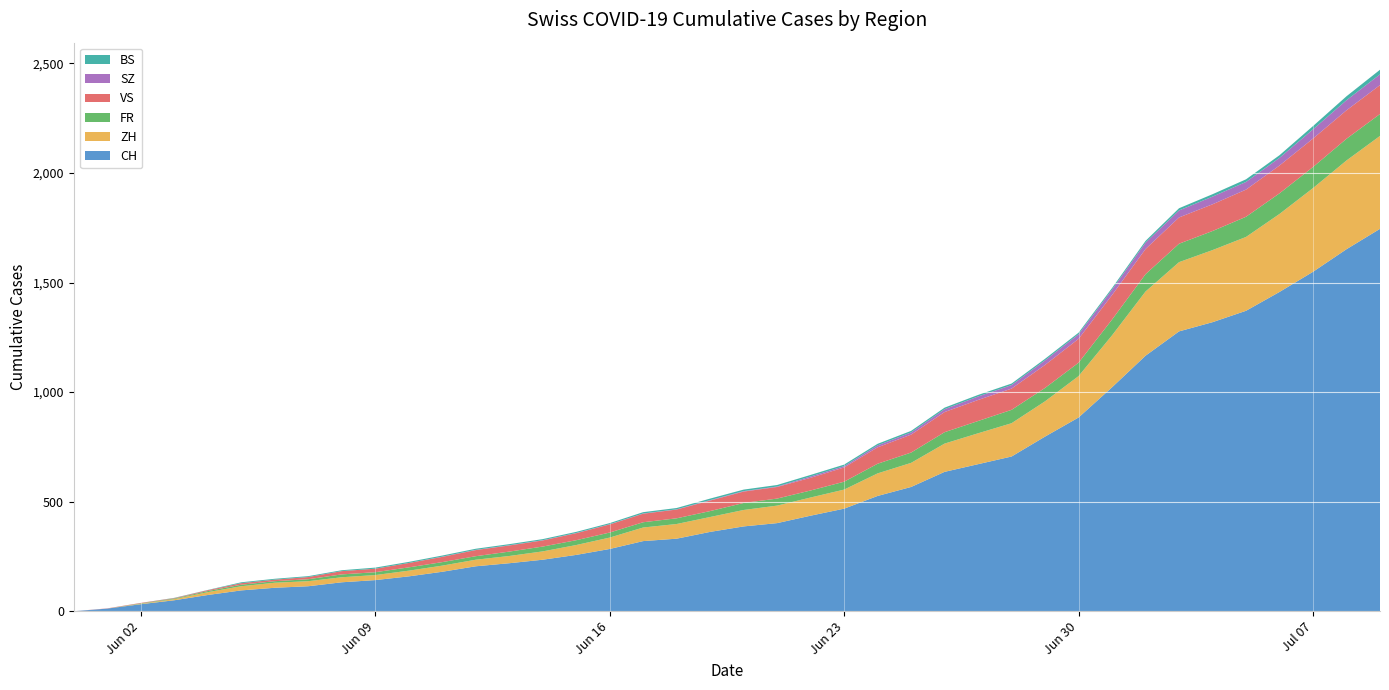

Reading left to right, transcribe all the data shown in this chart.

CH: 2020-05-31=0	2020-06-01=12	2020-06-02=32	2020-06-03=50	2020-06-04=74	2020-06-05=95	2020-06-06=107	2020-06-07=114	2020-06-08=132	2020-06-09=142	2020-06-10=159	2020-06-11=180	2020-06-12=205	2020-06-13=219	2020-06-14=235	2020-06-15=257	2020-06-16=284	2020-06-17=320	2020-06-18=331	2020-06-19=362	2020-06-20=387	2020-06-21=402	2020-06-22=436	2020-06-23=468	2020-06-24=526	2020-06-25=567	2020-06-26=636	2020-06-27=671	2020-06-28=706	2020-06-29=797	2020-06-30=884	2020-07-01=1022	2020-07-02=1166	2020-07-03=1277	2020-07-04=1319	2020-07-05=1371	2020-07-06=1457	2020-07-07=1549	2020-07-08=1652	2020-07-09=1745
ZH: 2020-05-31=0	2020-06-01=0	2020-06-02=2	2020-06-03=5	2020-06-04=13	2020-06-05=19	2020-06-06=23	2020-06-07=23	2020-06-08=23	2020-06-09=23	2020-06-10=26	2020-06-11=28	2020-06-12=30	2020-06-13=33	2020-06-14=38	2020-06-15=45	2020-06-16=52	2020-06-17=62	2020-06-18=67	2020-06-19=68	2020-06-20=75	2020-06-21=80	2020-06-22=83	2020-06-23=87	2020-06-24=103	2020-06-25=110	2020-06-26=129	2020-06-27=141	2020-06-28=152	2020-06-29=161	2020-06-30=189	2020-07-01=237	2020-07-02=293	2020-07-03=316	2020-07-04=329	2020-07-05=337	2020-07-06=356	2020-07-07=382	2020-07-08=405	2020-07-09=424
FR: 2020-05-31=0	2020-06-01=0	2020-06-02=2	2020-06-03=3	2020-06-04=5	2020-06-05=7	2020-06-06=7	2020-06-07=9	2020-06-08=13	2020-06-09=13	2020-06-10=15	2020-06-11=16	2020-06-12=16	2020-06-13=20	2020-06-14=22	2020-06-15=22	2020-06-16=23	2020-06-17=24	2020-06-18=26	2020-06-19=27	2020-06-20=32	2020-06-21=32	2020-06-22=32	2020-06-23=36	2020-06-24=44	2020-06-25=47	2020-06-26=52	2020-06-27=56	2020-06-28=61	2020-06-29=61	2020-06-30=61	2020-07-01=72	2020-07-02=79	2020-07-03=84	2020-07-04=87	2020-07-05=92	2020-07-06=94	2020-07-07=96	2020-07-08=99	2020-07-09=100
VS: 2020-05-31=0	2020-06-01=1	2020-06-02=2	2020-06-03=2	2020-06-04=4	2020-06-05=7	2020-06-06=7	2020-06-07=10	2020-06-08=15	2020-06-09=16	2020-06-10=20	2020-06-11=24	2020-06-12=28	2020-06-13=28	2020-06-14=28	2020-06-15=32	2020-06-16=37	2020-06-17=39	2020-06-18=40	2020-06-19=48	2020-06-20=52	2020-06-21=53	2020-06-22=58	2020-06-23=65	2020-06-24=75	2020-06-25=82	2020-06-26=92	2020-06-27=96	2020-06-28=97	2020-06-29=105	2020-06-30=109	2020-07-01=112	2020-07-02=115	2020-07-03=120	2020-07-04=122	2020-07-05=124	2020-07-06=127	2020-07-07=130	2020-07-08=130	2020-07-09=132
SZ: 2020-05-31=0	2020-06-01=0	2020-06-02=0	2020-06-03=0	2020-06-04=0	2020-06-05=0	2020-06-06=0	2020-06-07=0	2020-06-08=0	2020-06-09=0	2020-06-10=0	2020-06-11=1	2020-06-12=1	2020-06-13=1	2020-06-14=1	2020-06-15=1	2020-06-16=1	2020-06-17=1	2020-06-18=1	2020-06-19=2	2020-06-20=2	2020-06-21=2	2020-06-22=6	2020-06-23=6	2020-06-24=9	2020-06-25=10	2020-06-26=13	2020-06-27=16	2020-06-28=16	2020-06-29=21	2020-06-30=21	2020-07-01=25	2020-07-02=29	2020-07-03=32	2020-07-04=35	2020-07-05=35	2020-07-06=35	2020-07-07=42	2020-07-08=46	2020-07-09=49
BS: 2020-05-31=0	2020-06-01=0	2020-06-02=0	2020-06-03=1	2020-06-04=1	2020-06-05=4	2020-06-06=4	2020-06-07=4	2020-06-08=4	2020-06-09=5	2020-06-10=5	2020-06-11=5	2020-06-12=5	2020-06-13=5	2020-06-14=5	2020-06-15=5	2020-06-16=5	2020-06-17=6	2020-06-18=6	2020-06-19=7	2020-06-20=7	2020-06-21=7	2020-06-22=7	2020-06-23=7	2020-06-24=7	2020-06-25=7	2020-06-26=7	2020-06-27=7	2020-06-28=7	2020-06-29=7	2020-06-30=7	2020-07-01=7	2020-07-02=8	2020-07-03=10	2020-07-04=11	2020-07-05=12	2020-07-06=12	2020-07-07=15	2020-07-08=18	2020-07-09=21